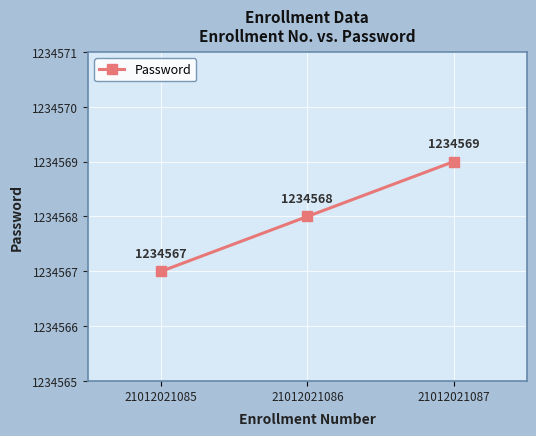

Reading left to right, list all the values displayed in this chart.

21012021085=1234567	21012021086=1234568	21012021087=1234569